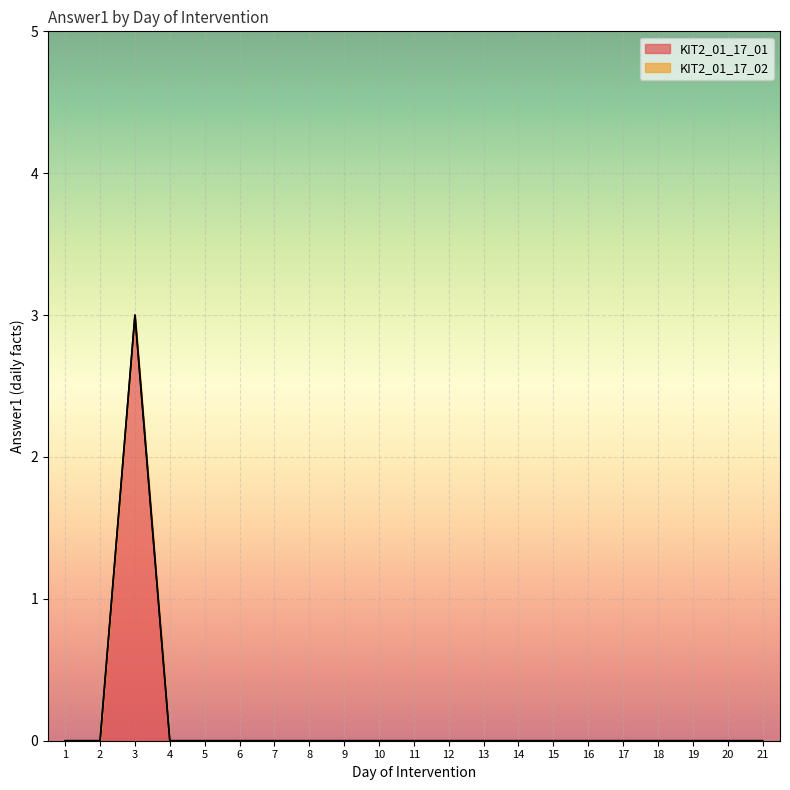

Is it true that the value at 19 is -1?

False